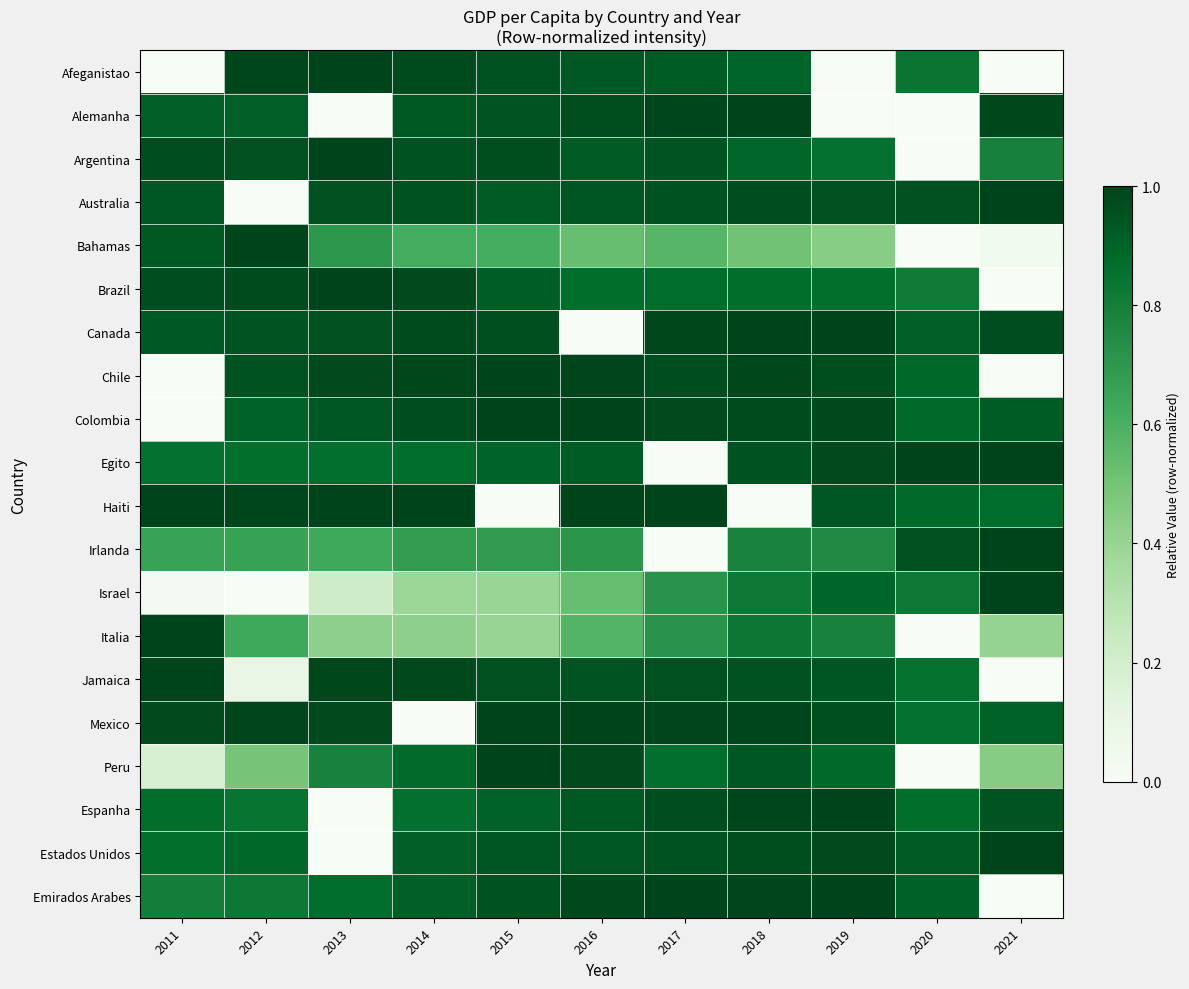

At which category is the sum across all series the highest?

2018